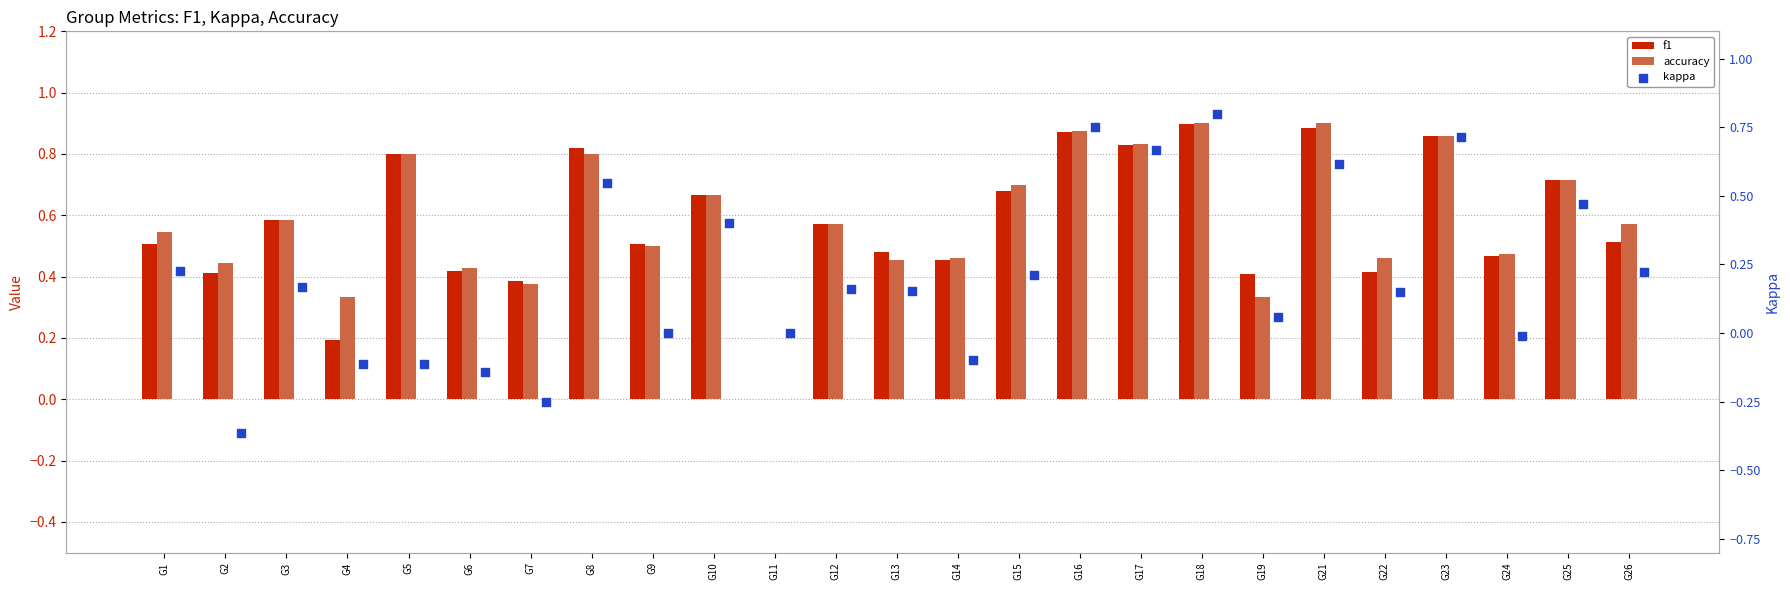

What is the total value across all series at G2?

0.5